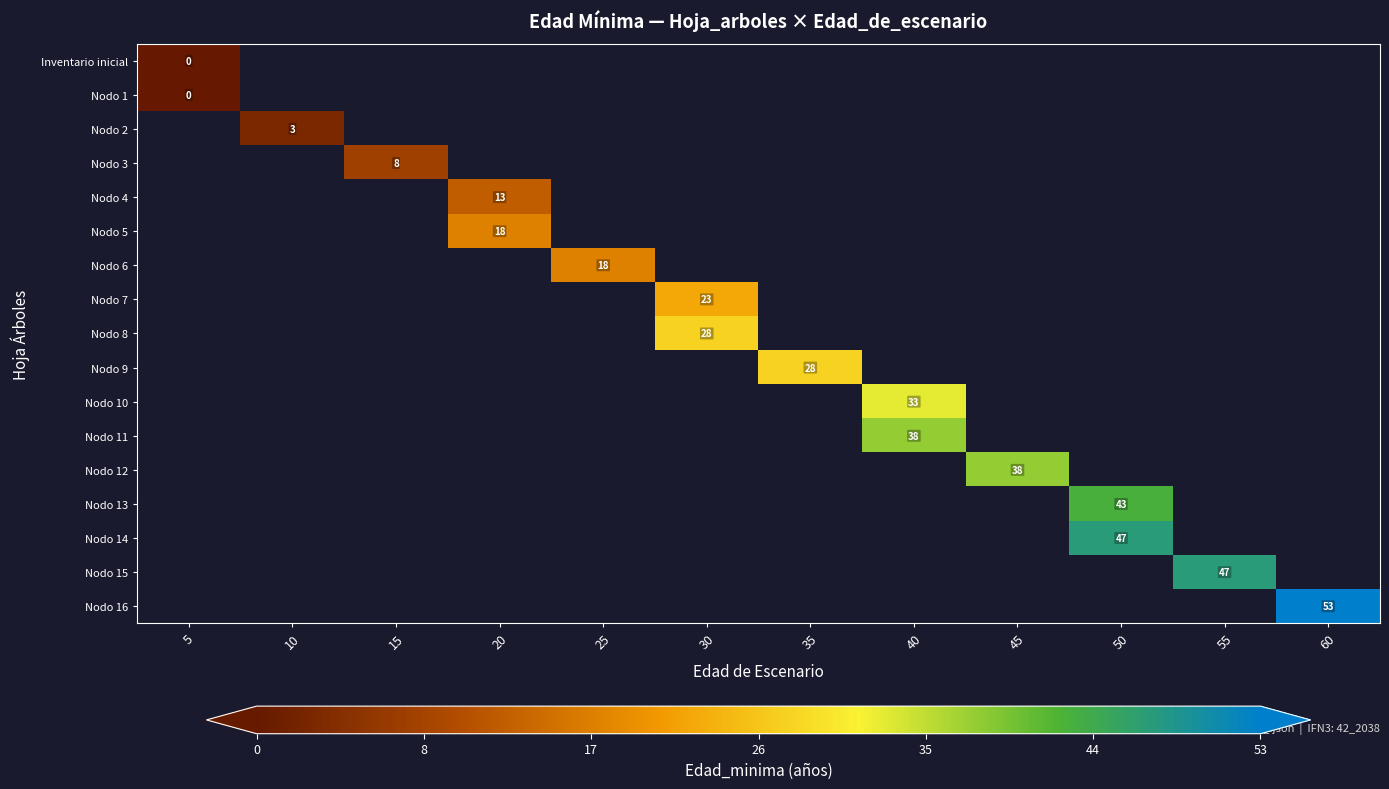

How many categories are shown in the chart?

12